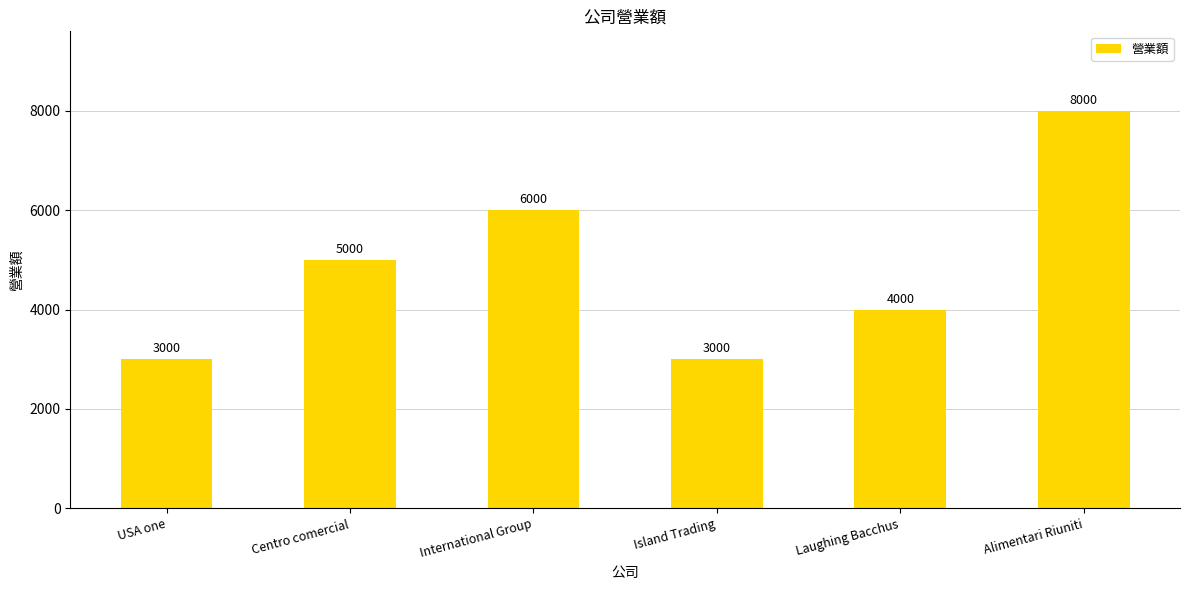

The chart shows a value of 3000 at Island Trading. True or false?

True